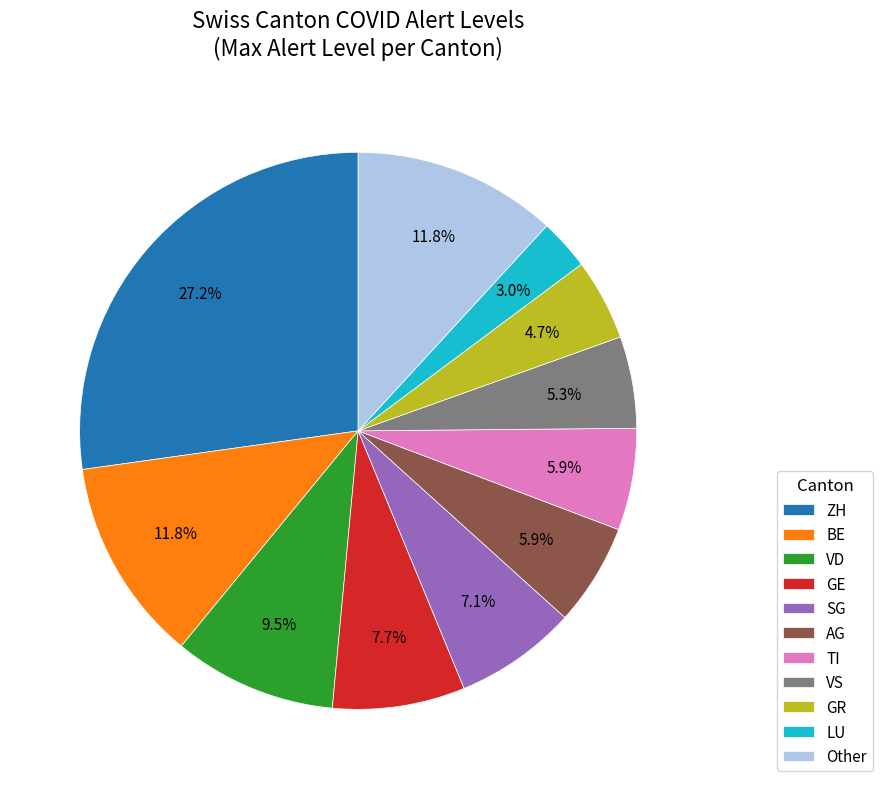

How much of the chart is everything except VD?

90.5%